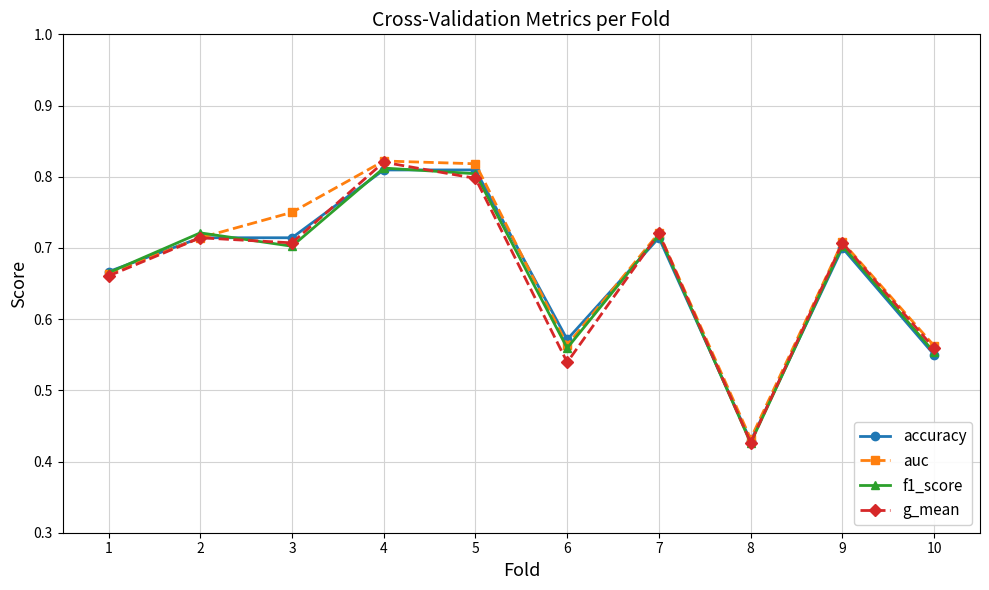

Is the value of accuracy at 10 greater than the value of auc at 2?

No